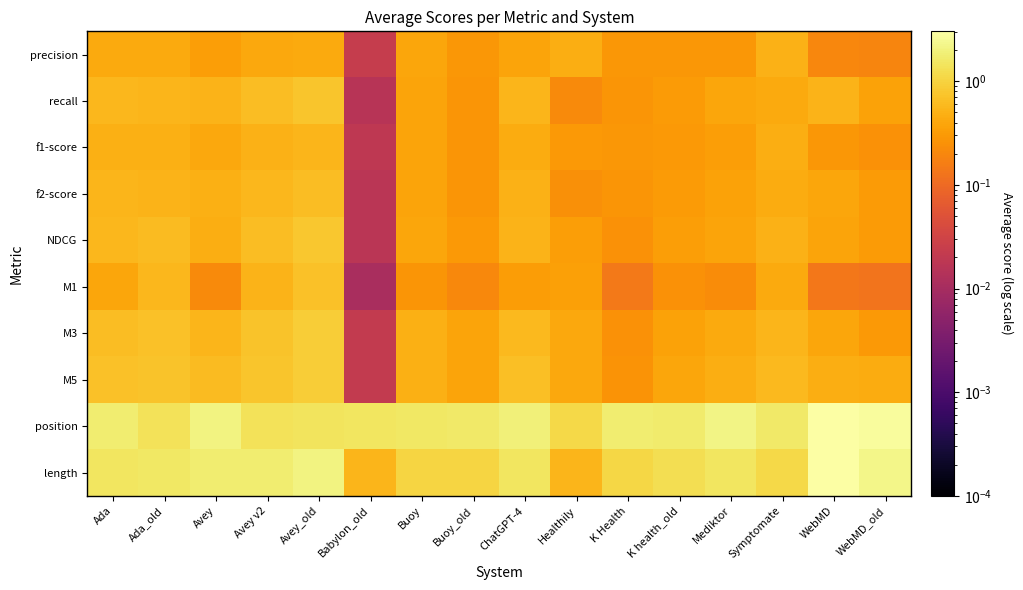

Reading right to left, list all the values displayed in this chart.

precision: WebMD_old=0.2	WebMD=0.2	Symptomate=0.5	Mediktor=0.3	K health_old=0.3	K Health=0.3	Healthily=0.5	ChatGPT-4=0.4	Buoy_old=0.3	Buoy=0.4	Babylon_old=0.0	Avey_old=0.4	Avey v2=0.4	Avey=0.3	Ada_old=0.4	Ada=0.4
recall: WebMD_old=0.4	WebMD=0.5	Symptomate=0.4	Mediktor=0.4	K health_old=0.3	K Health=0.3	Healthily=0.2	ChatGPT-4=0.5	Buoy_old=0.3	Buoy=0.4	Babylon_old=0.0	Avey_old=0.7	Avey v2=0.6	Avey=0.5	Ada_old=0.5	Ada=0.6
f1-score: WebMD_old=0.3	WebMD=0.3	Symptomate=0.5	Mediktor=0.3	K health_old=0.3	K Health=0.3	Healthily=0.3	ChatGPT-4=0.5	Buoy_old=0.3	Buoy=0.4	Babylon_old=0.0	Avey_old=0.5	Avey v2=0.5	Avey=0.4	Ada_old=0.5	Ada=0.5
f2-score: WebMD_old=0.3	WebMD=0.4	Symptomate=0.4	Mediktor=0.4	K health_old=0.3	K Health=0.3	Healthily=0.2	ChatGPT-4=0.5	Buoy_old=0.3	Buoy=0.4	Babylon_old=0.0	Avey_old=0.7	Avey v2=0.6	Avey=0.5	Ada_old=0.5	Ada=0.5
NDCG: WebMD_old=0.3	WebMD=0.4	Symptomate=0.5	Mediktor=0.4	K health_old=0.3	K Health=0.3	Healthily=0.3	ChatGPT-4=0.5	Buoy_old=0.3	Buoy=0.4	Babylon_old=0.0	Avey_old=0.8	Avey v2=0.6	Avey=0.5	Ada_old=0.6	Ada=0.6
M1: WebMD_old=0.1	WebMD=0.1	Symptomate=0.4	Mediktor=0.2	K health_old=0.3	K Health=0.1	Healthily=0.4	ChatGPT-4=0.3	Buoy_old=0.2	Buoy=0.3	Babylon_old=0.0	Avey_old=0.7	Avey v2=0.5	Avey=0.2	Ada_old=0.6	Ada=0.4
M3: WebMD_old=0.3	WebMD=0.4	Symptomate=0.6	Mediktor=0.4	K health_old=0.4	K Health=0.3	Healthily=0.4	ChatGPT-4=0.6	Buoy_old=0.4	Buoy=0.5	Babylon_old=0.0	Avey_old=0.9	Avey v2=0.7	Avey=0.5	Ada_old=0.7	Ada=0.6
M5: WebMD_old=0.4	WebMD=0.5	Symptomate=0.6	Mediktor=0.5	K health_old=0.4	K Health=0.3	Healthily=0.4	ChatGPT-4=0.7	Buoy_old=0.4	Buoy=0.5	Babylon_old=0.0	Avey_old=0.9	Avey v2=0.7	Avey=0.6	Ada_old=0.7	Ada=0.7
position: WebMD_old=2.8	WebMD=3.0	Symptomate=1.6	Mediktor=2.2	K health_old=1.7	K Health=1.7	Healthily=1.1	ChatGPT-4=1.9	Buoy_old=1.6	Buoy=1.6	Babylon_old=1.5	Avey_old=1.5	Avey v2=1.4	Avey=2.1	Ada_old=1.4	Ada=1.7
length: WebMD_old=2.3	WebMD=3.0	Symptomate=1.1	Mediktor=1.5	K health_old=1.3	K Health=1.1	Healthily=0.5	ChatGPT-4=1.5	Buoy_old=1.0	Buoy=1.0	Babylon_old=0.5	Avey_old=2.1	Avey v2=1.7	Avey=1.7	Ada_old=1.6	Ada=1.5